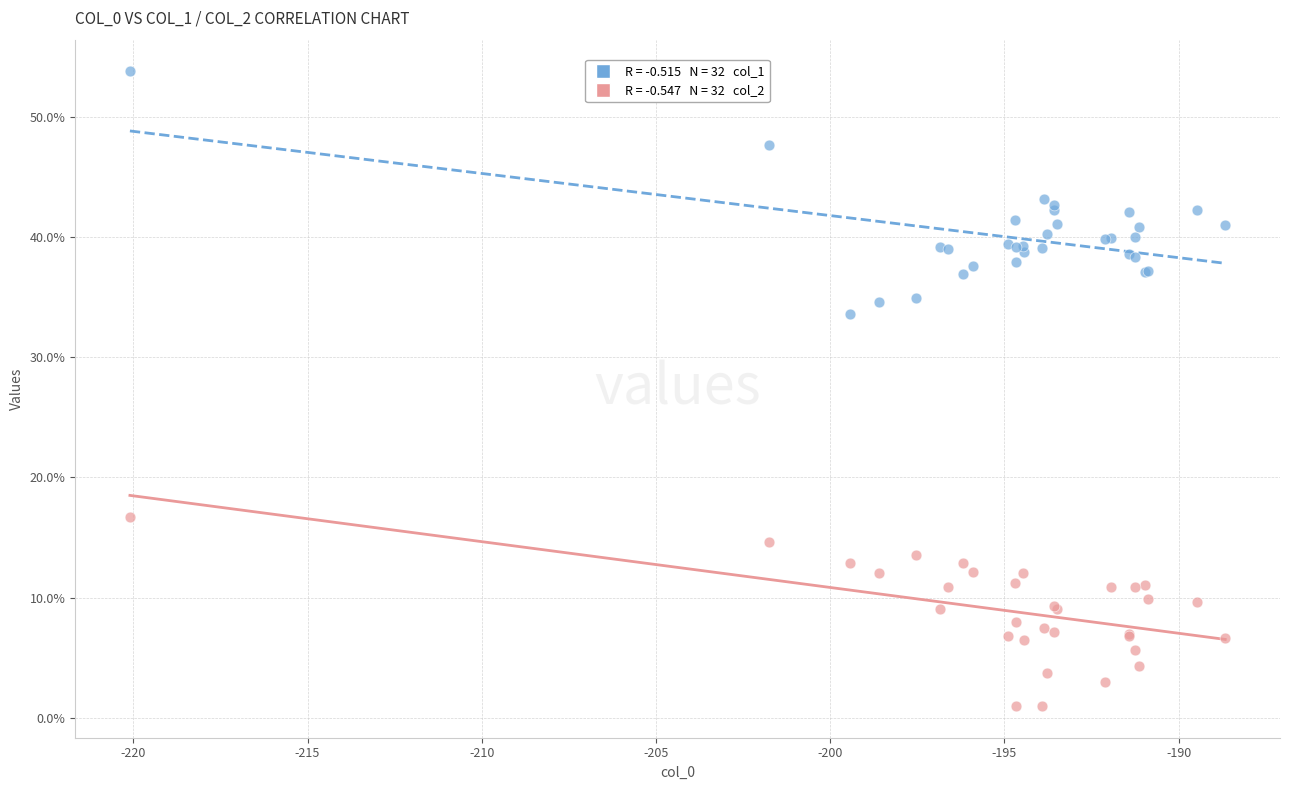

Across all series, what Y value is closest to 27?

33.6